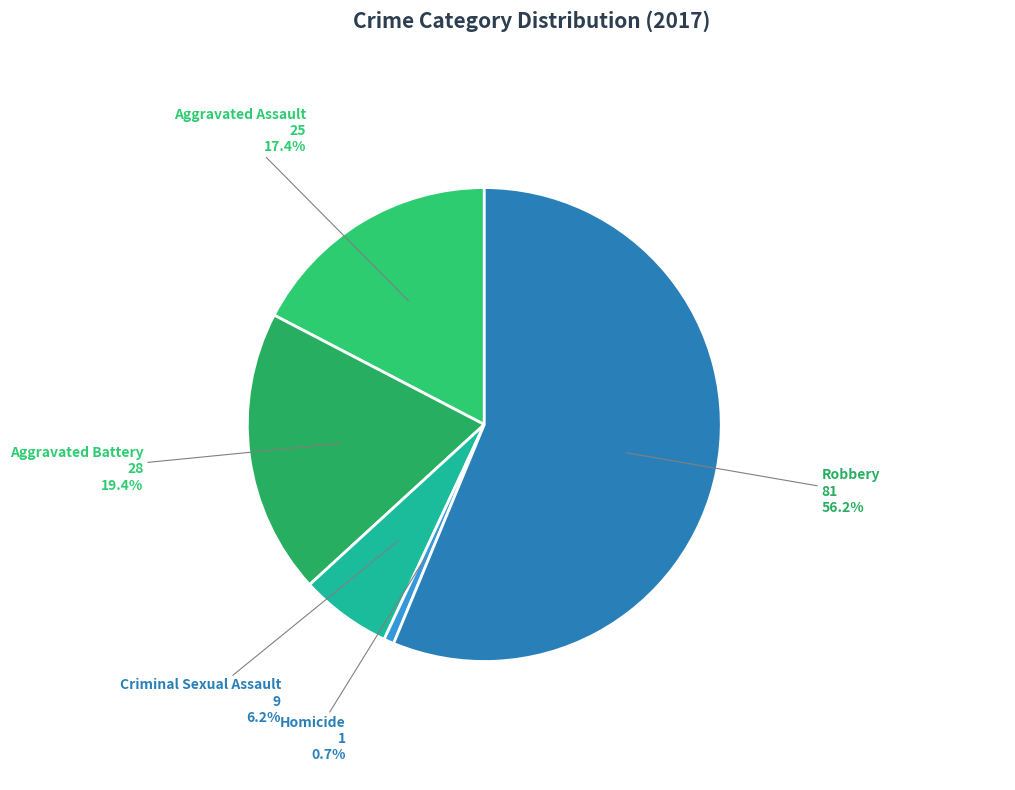

To the nearest percent, what is the average slice percentage?

20%